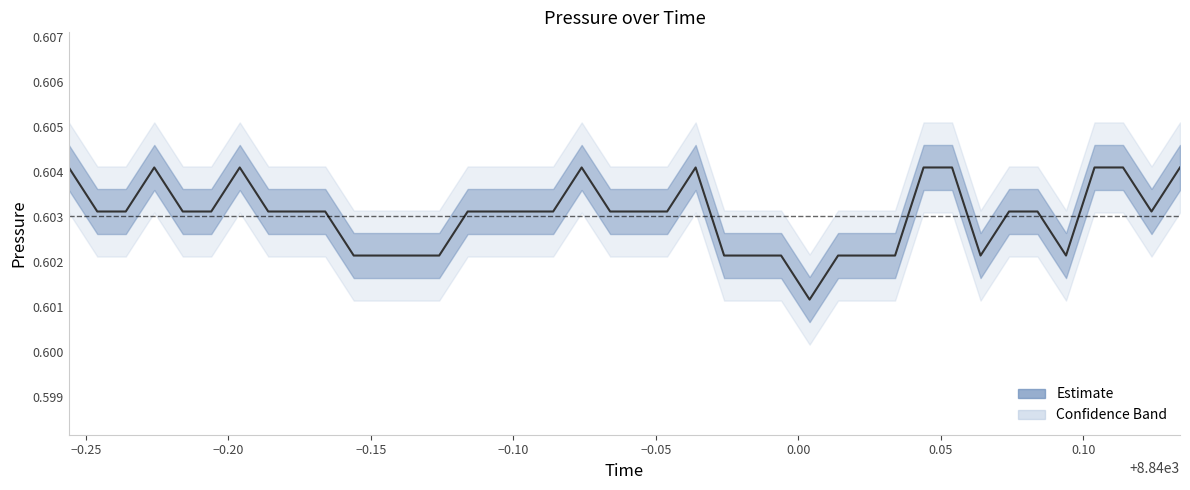

What is the sum of all values?

24.1